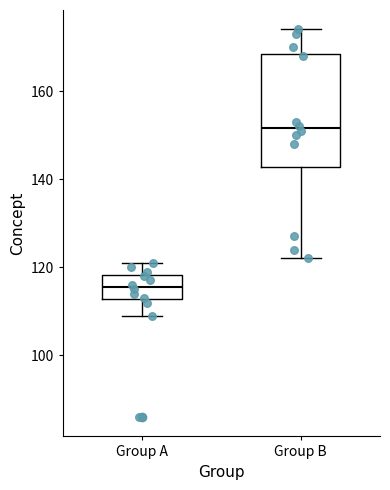

Which box's median line is the lowest?

Group A